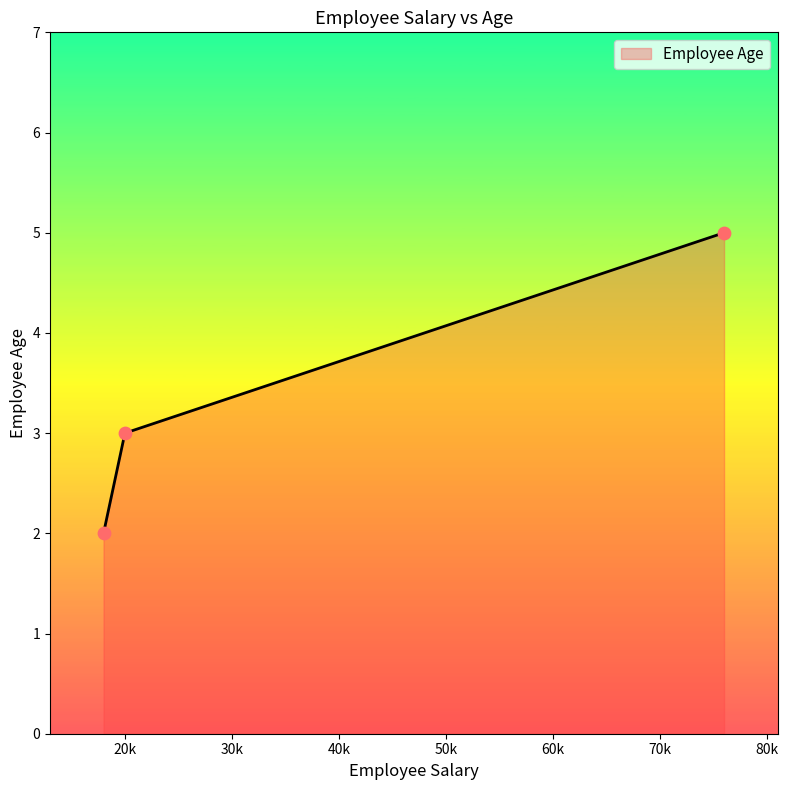

What is the greatest value displayed?

5